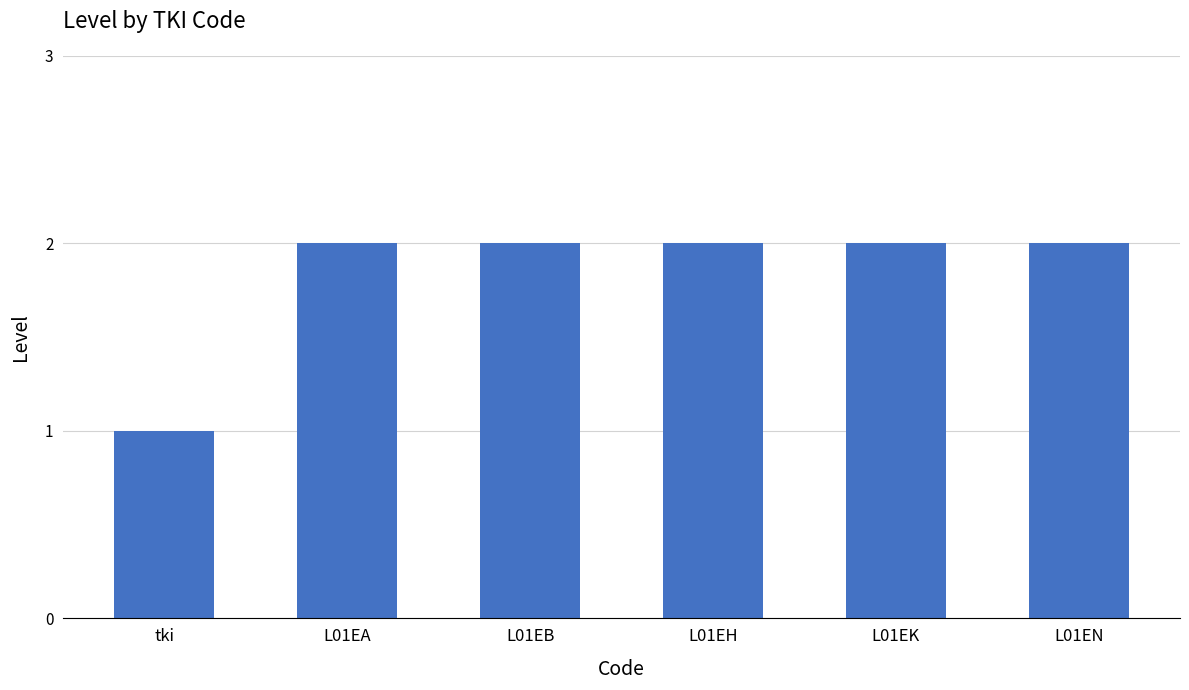

What is the average value?

2